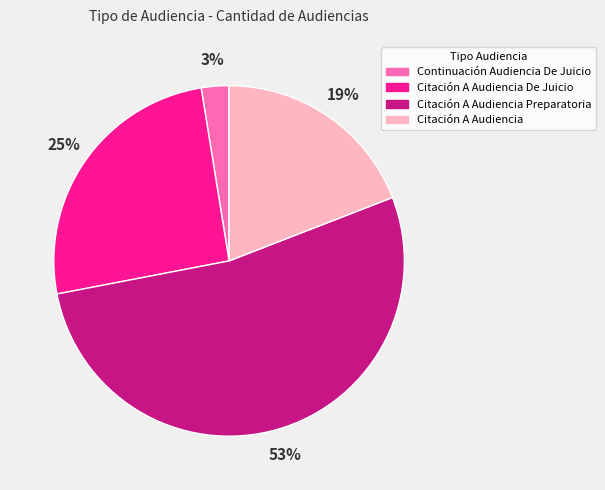

True or false: Citación A Audiencia accounts for 19% of the total.

True